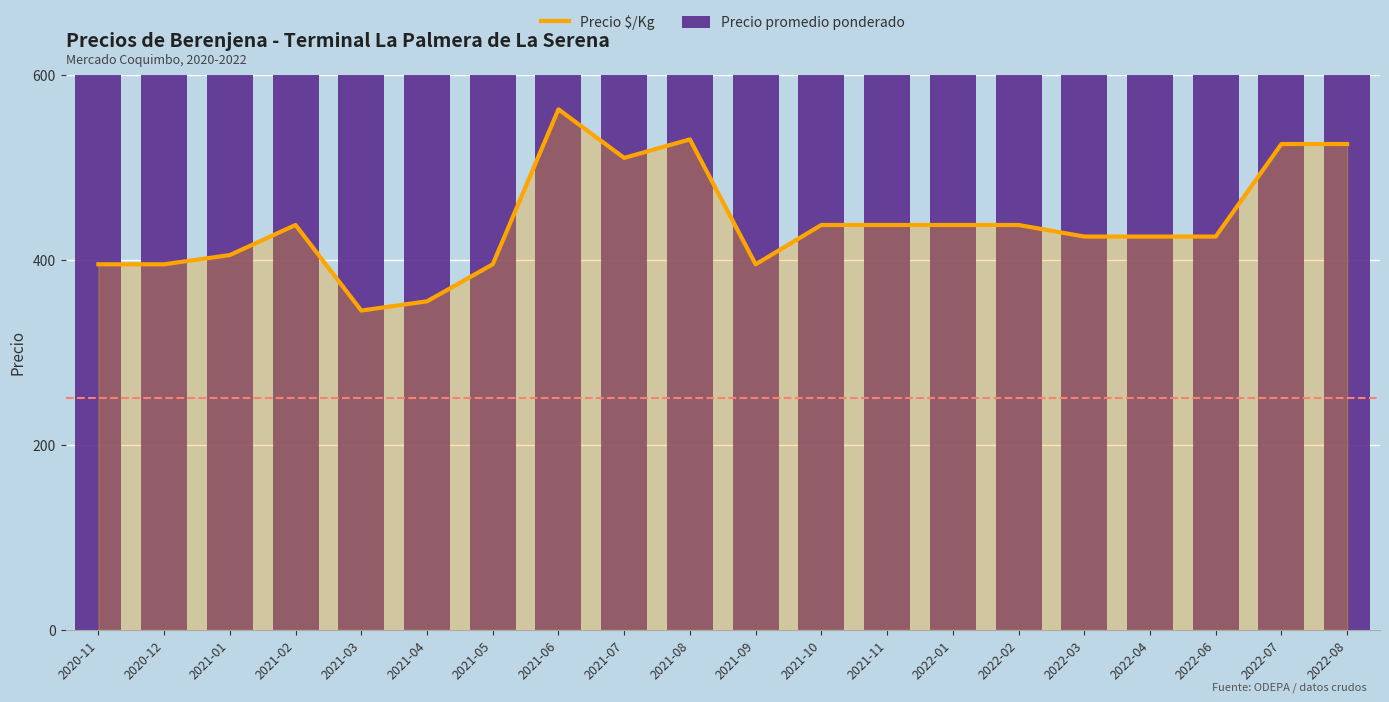

What are all the series names shown in the legend?

Precio $/Kg, Precio promedio ponderado